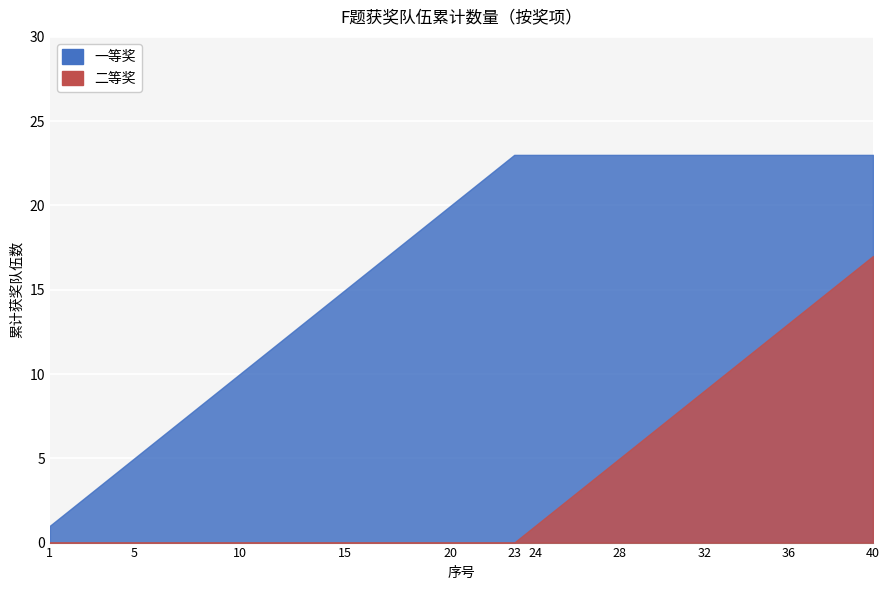

True or false: 二等奖 and 一等奖 cross at least once.

False